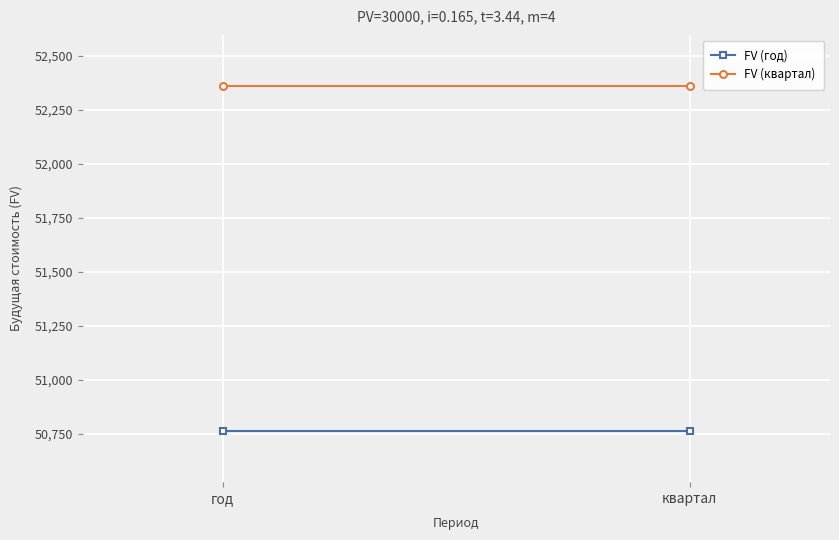

The value of FV (год) at квартал is 50766.5. True or false?

True